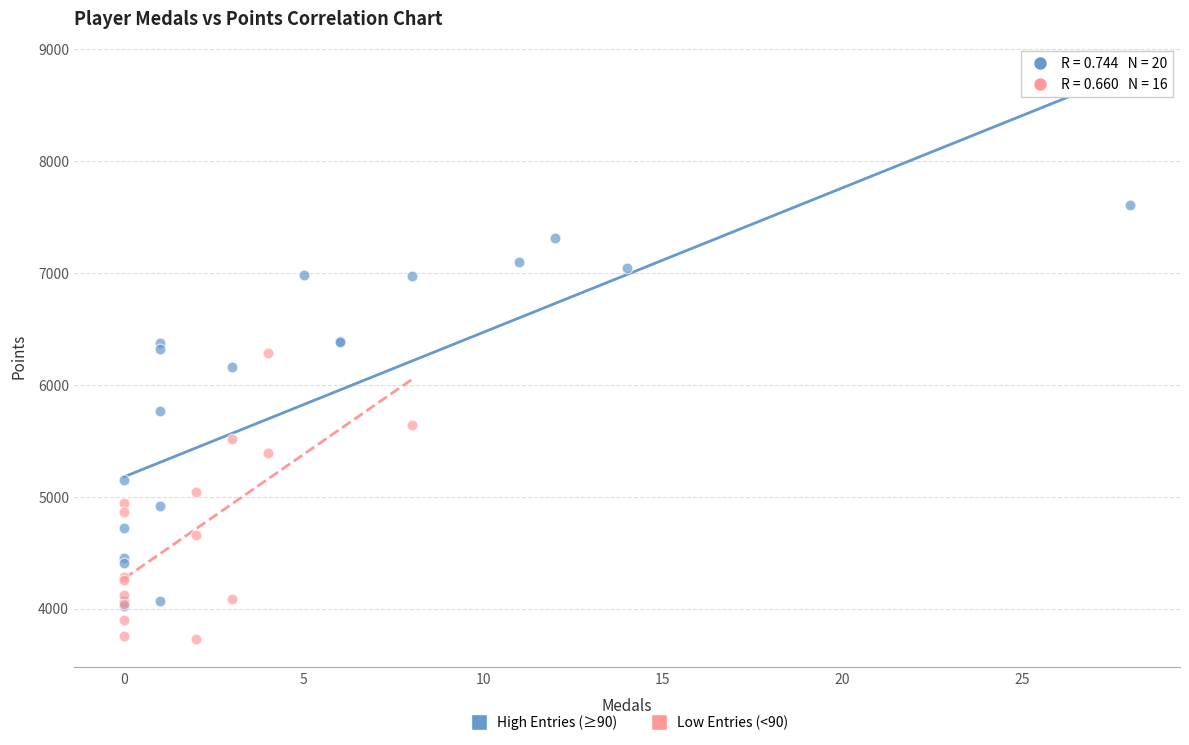

Which series has the largest Y range (max minus min)?

High Entries (≥90)